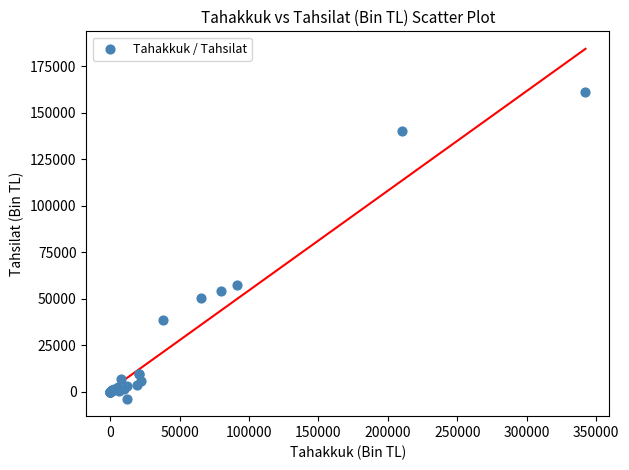

What Y value in the scatter plot is closest to 78633?

57517